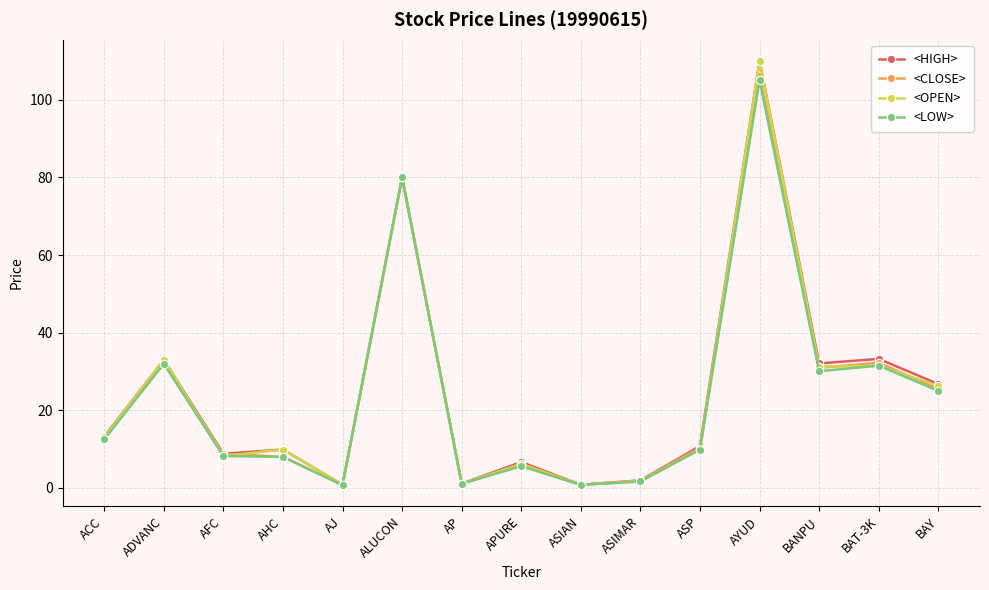

Is it true that <OPEN> equals 33.0 at ADVANC?

True